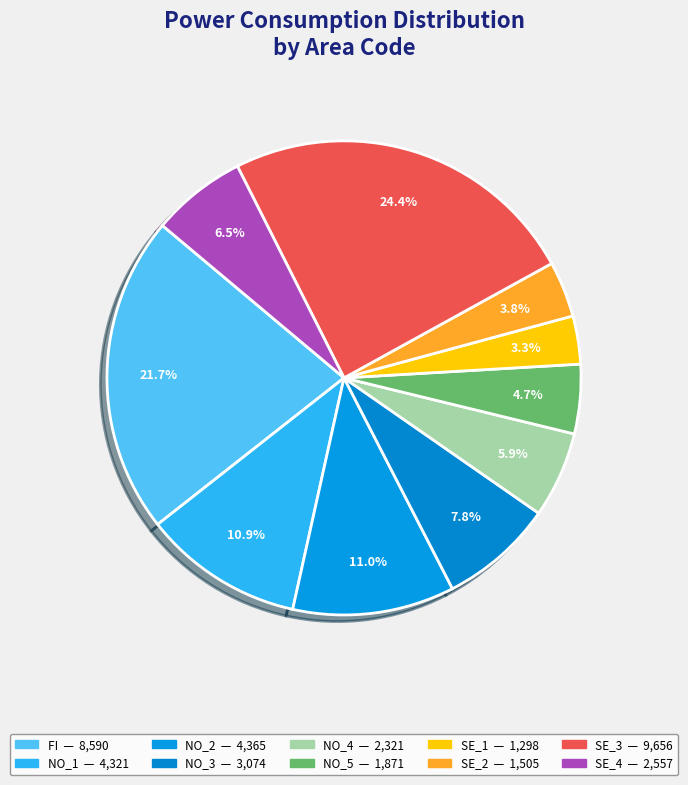

How many segments does this pie chart have?

10